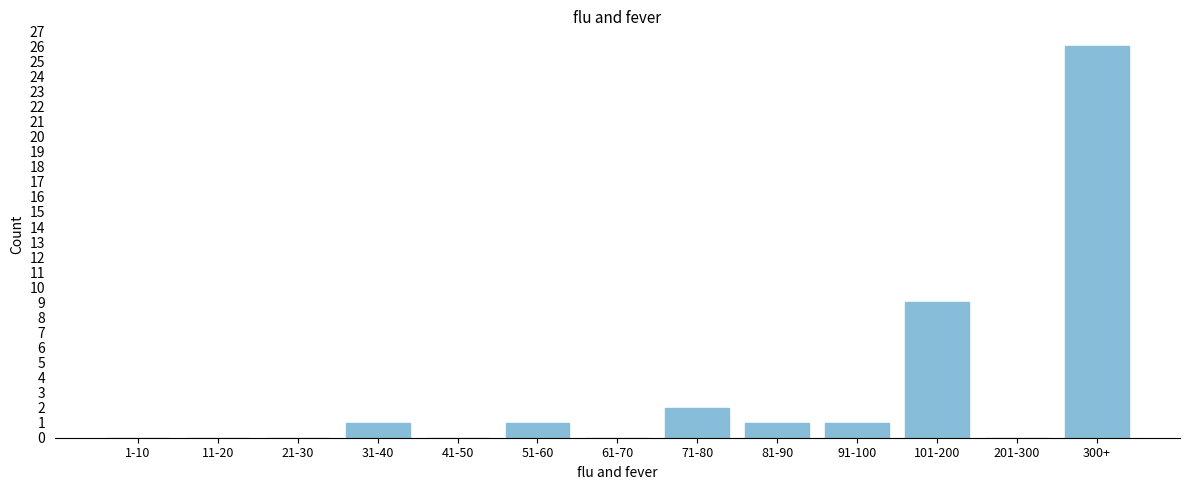

Reading left to right, list all the values displayed in this chart.

1-10=0	11-20=0	21-30=0	31-40=1	41-50=0	51-60=1	61-70=0	71-80=2	81-90=1	91-100=1	101-200=9	201-300=0	300+=26